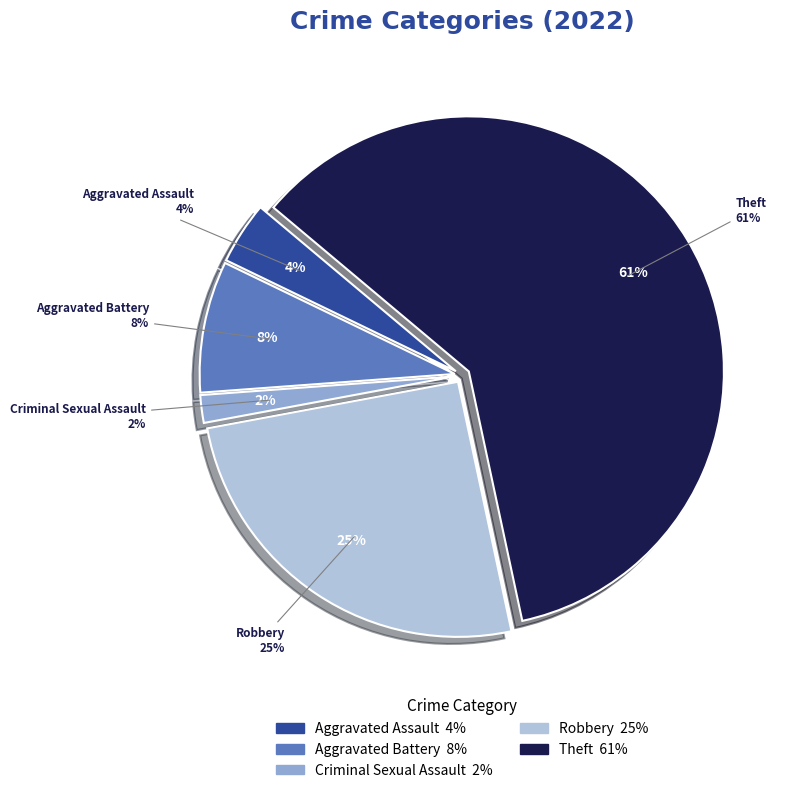

Is there any slice that represents more than half of the pie?

Yes